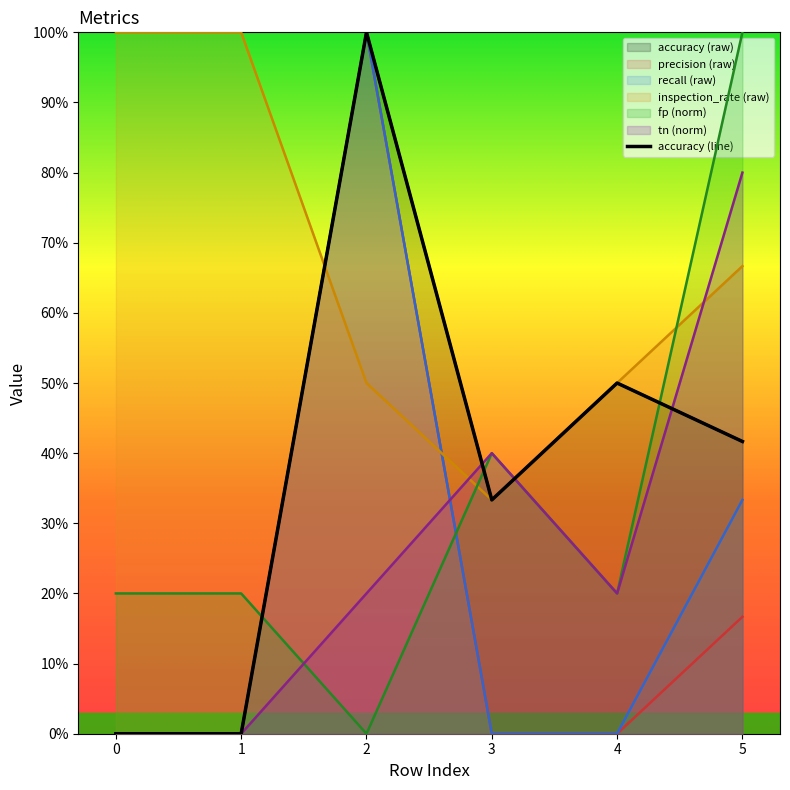

Reading left to right, list all the values displayed in this chart.

0=0.0	1=0.0	2=1.0	3=0.3	4=0.5	5=0.4